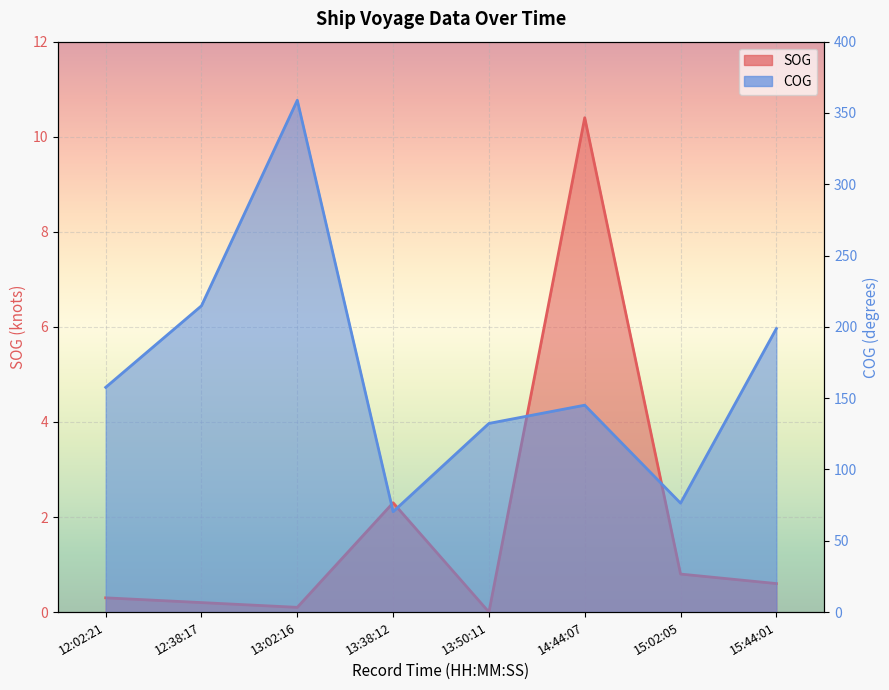

At which category does COG reach its first local valley?

13:38:12